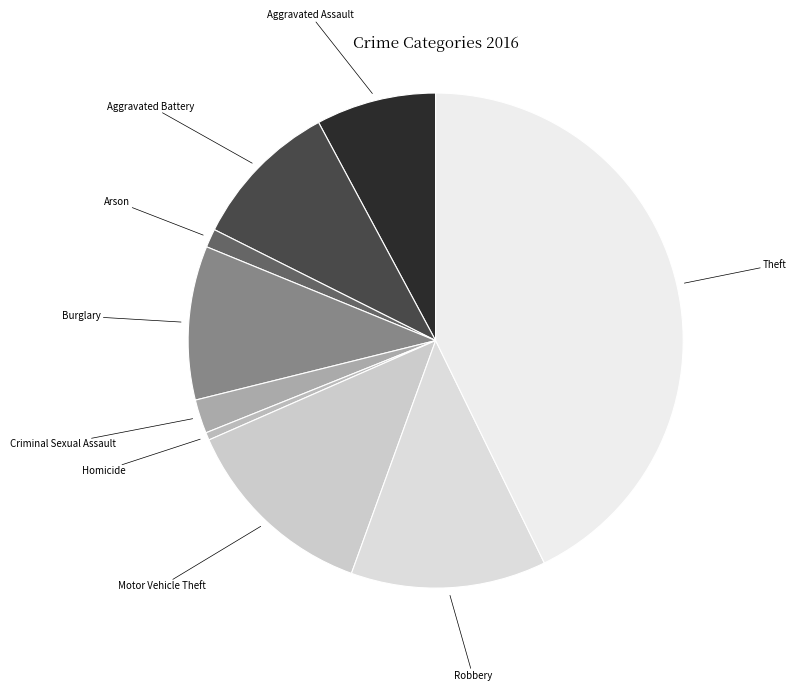

Is there a majority slice in this chart?

No